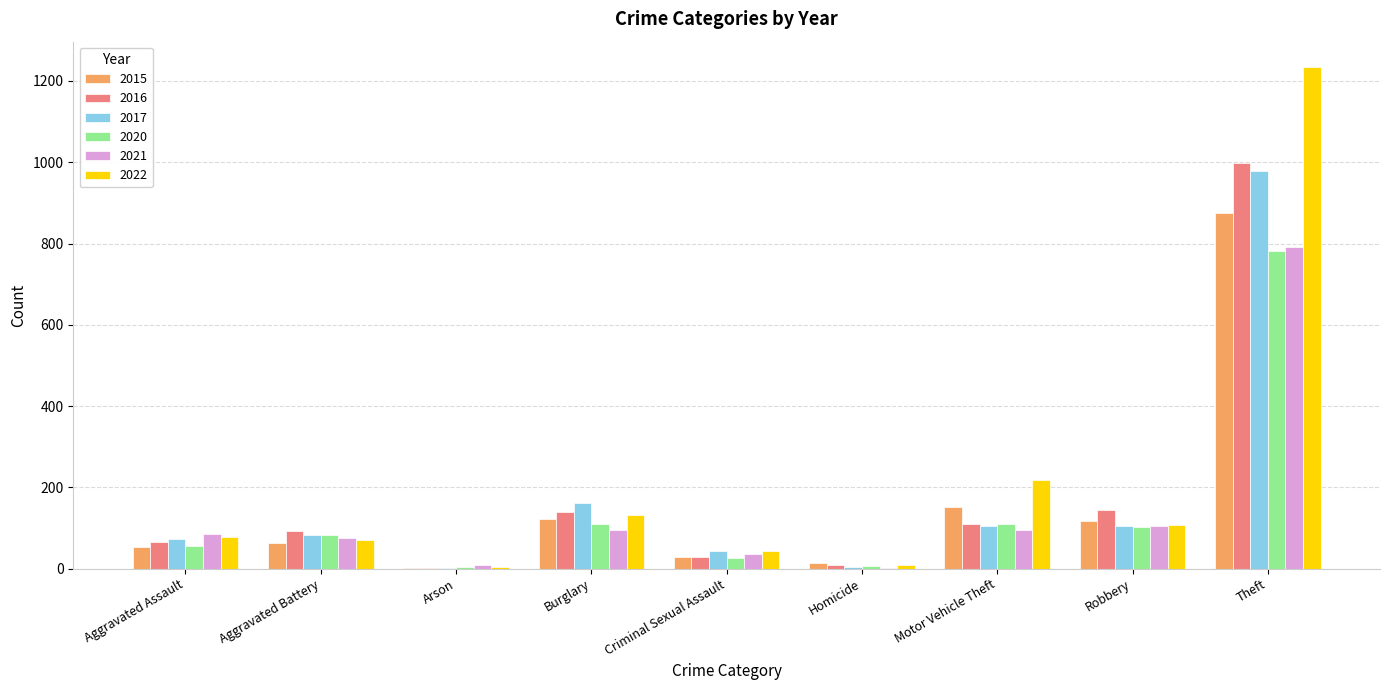

What is the approximate value of 2020 at Burglary?

110